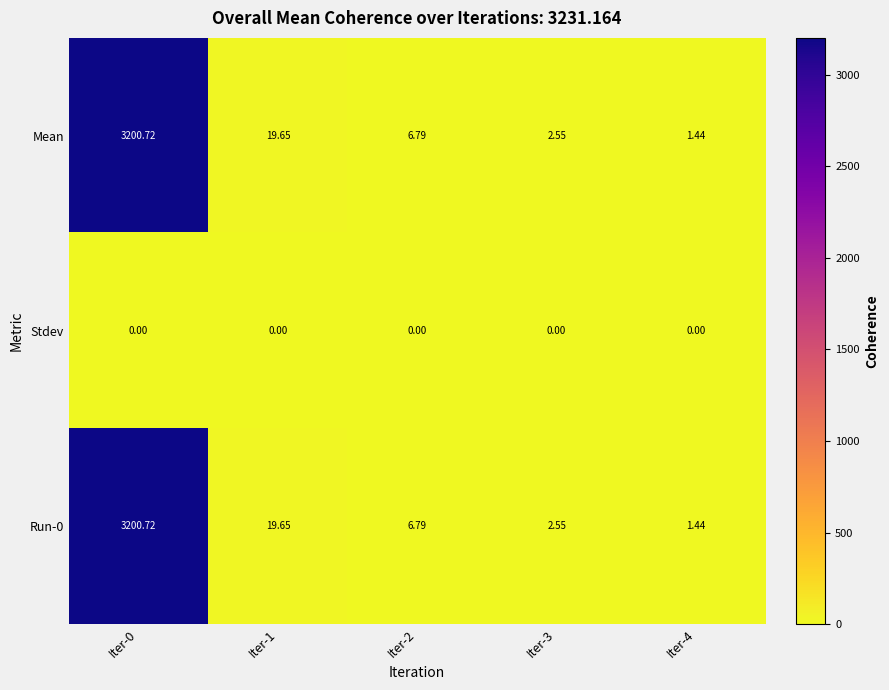

Is the value of Mean at Iter-2 greater than the value of Stdev at Iter-2?

Yes